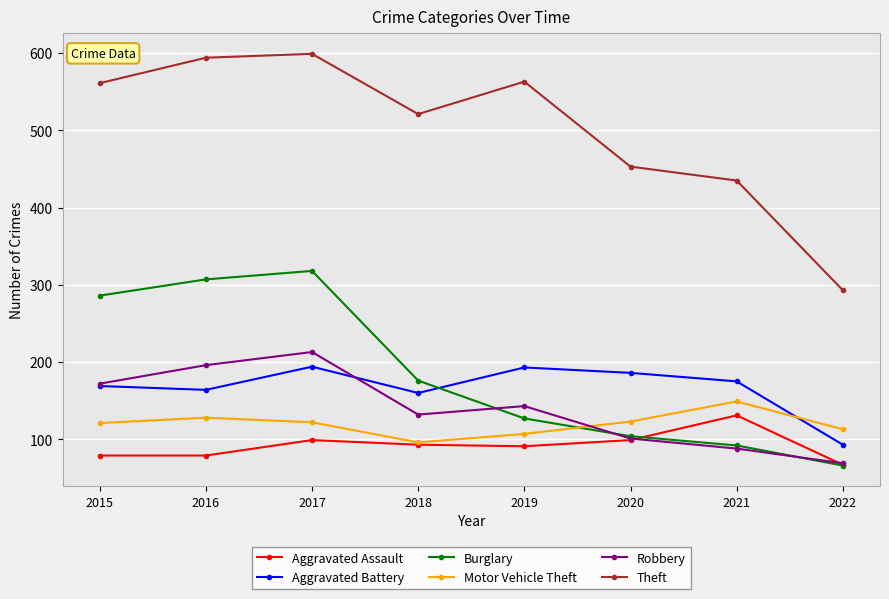

What is the difference between the maximum and minimum values in the Burglary series?

252